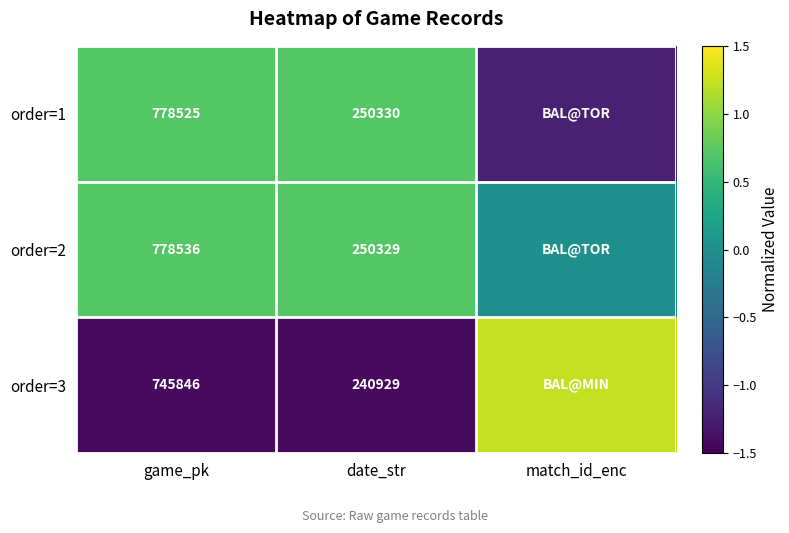

What is the approximate value of order=2 at game_pk?

0.7